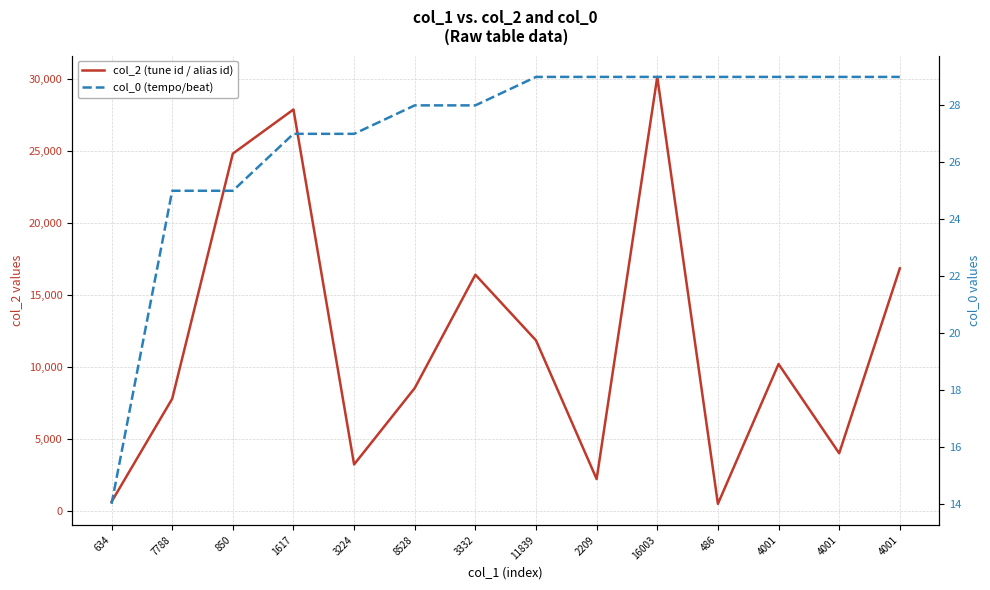

True or false: col_0 (tempo/beat) has more than 0 points higher than both neighbors.

False